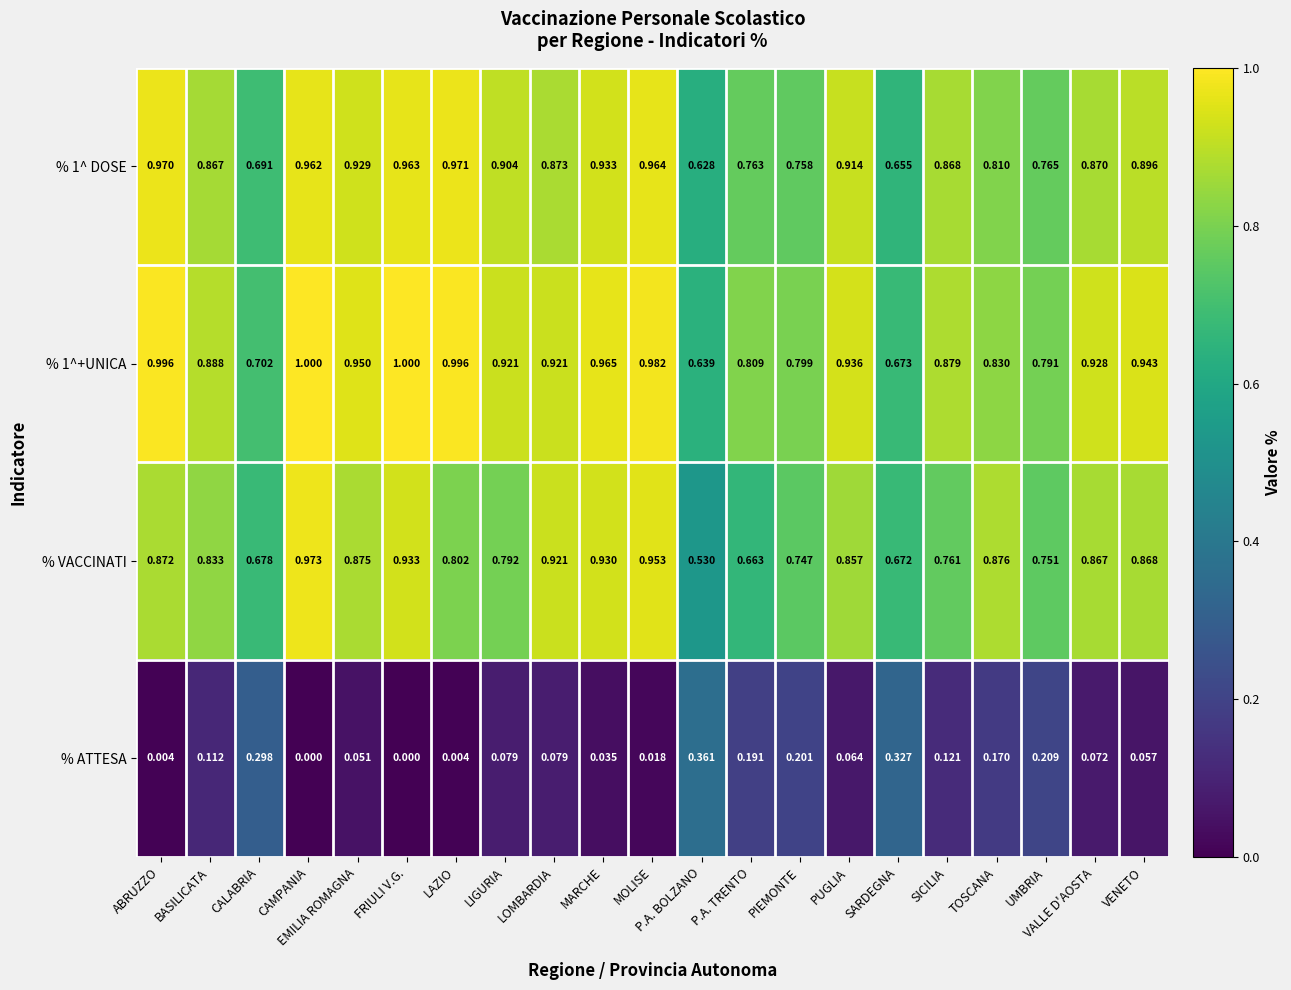

Is the value of % 1^ DOSE at EMILIA ROMAGNA greater than the value of % ATTESA at FRIULI V.G.?

Yes